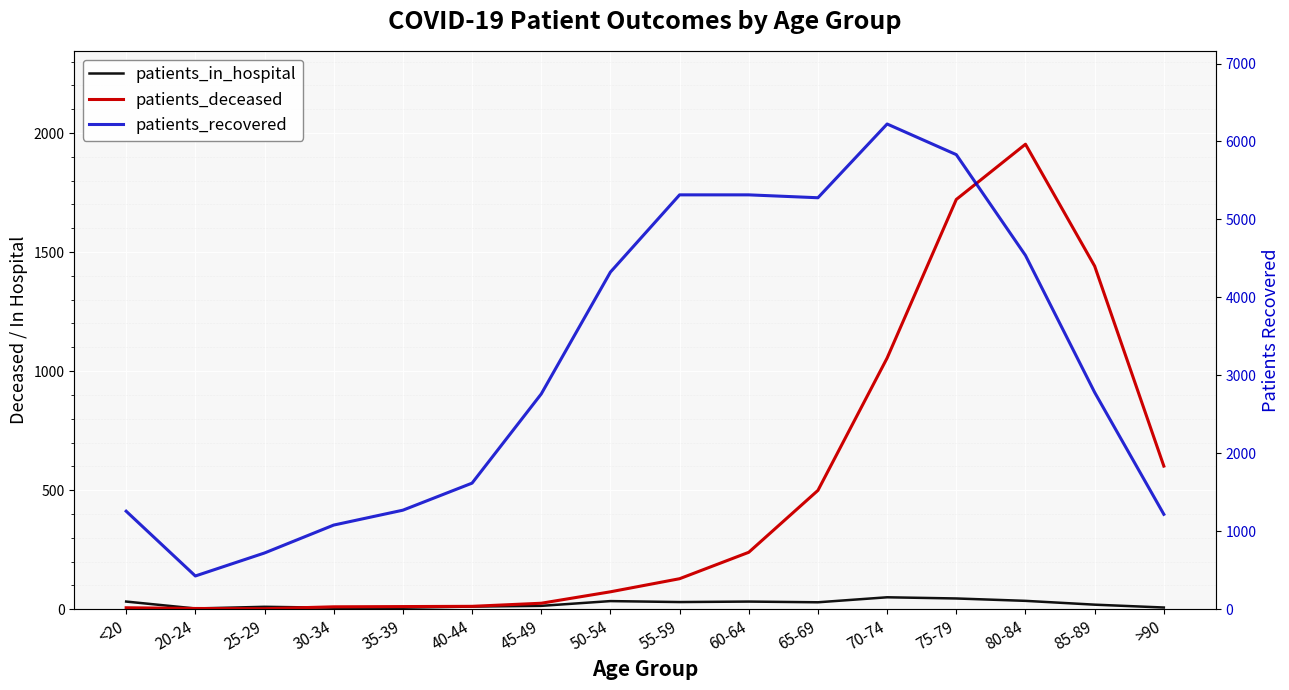

Which has a higher value, 55-59 or 80-84?

80-84